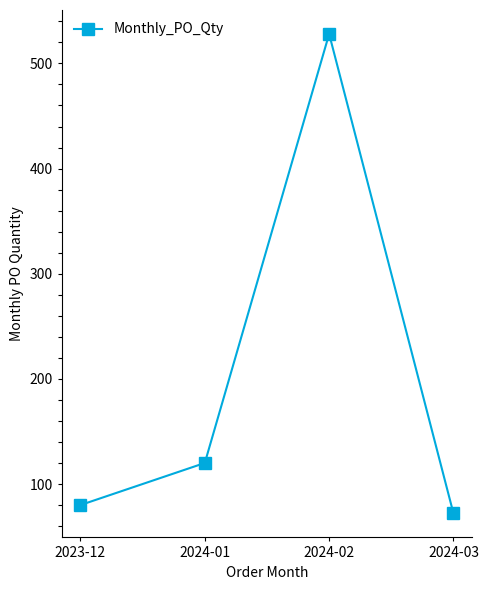

What is the ratio of the value at 2024-01 to the value at 2024-03?

1.7